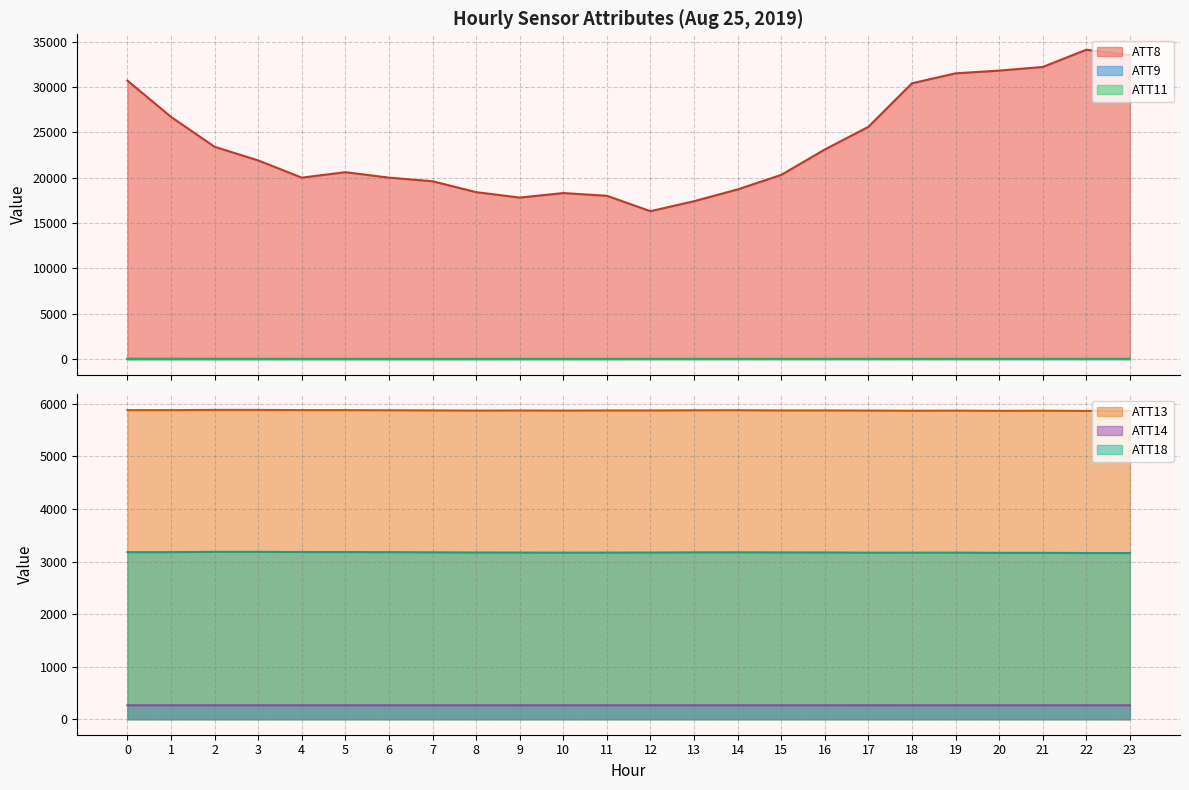

How many lines are shown in the chart?

6